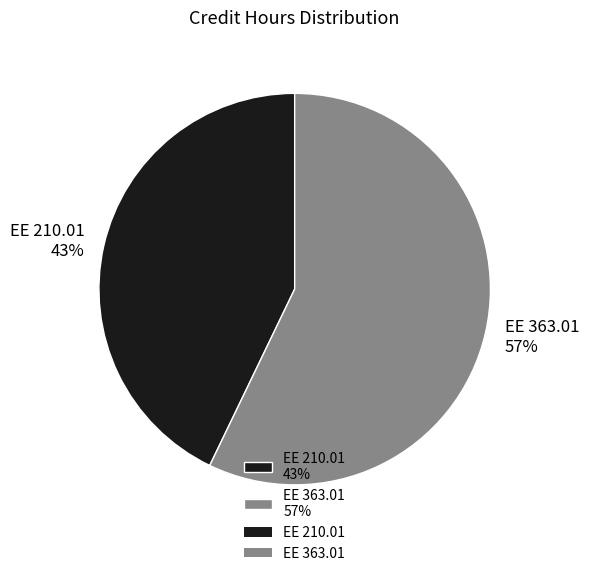

To the nearest percent, what portion does EE 210.01 represent?

43%